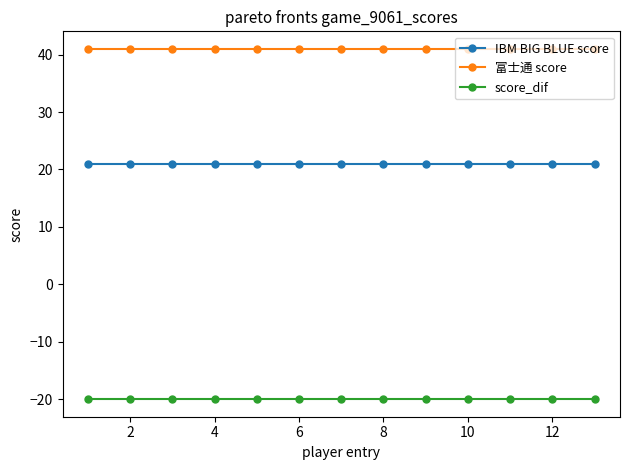

True or false: IBM BIG BLUE score and 富士通 score intersect in this chart.

False